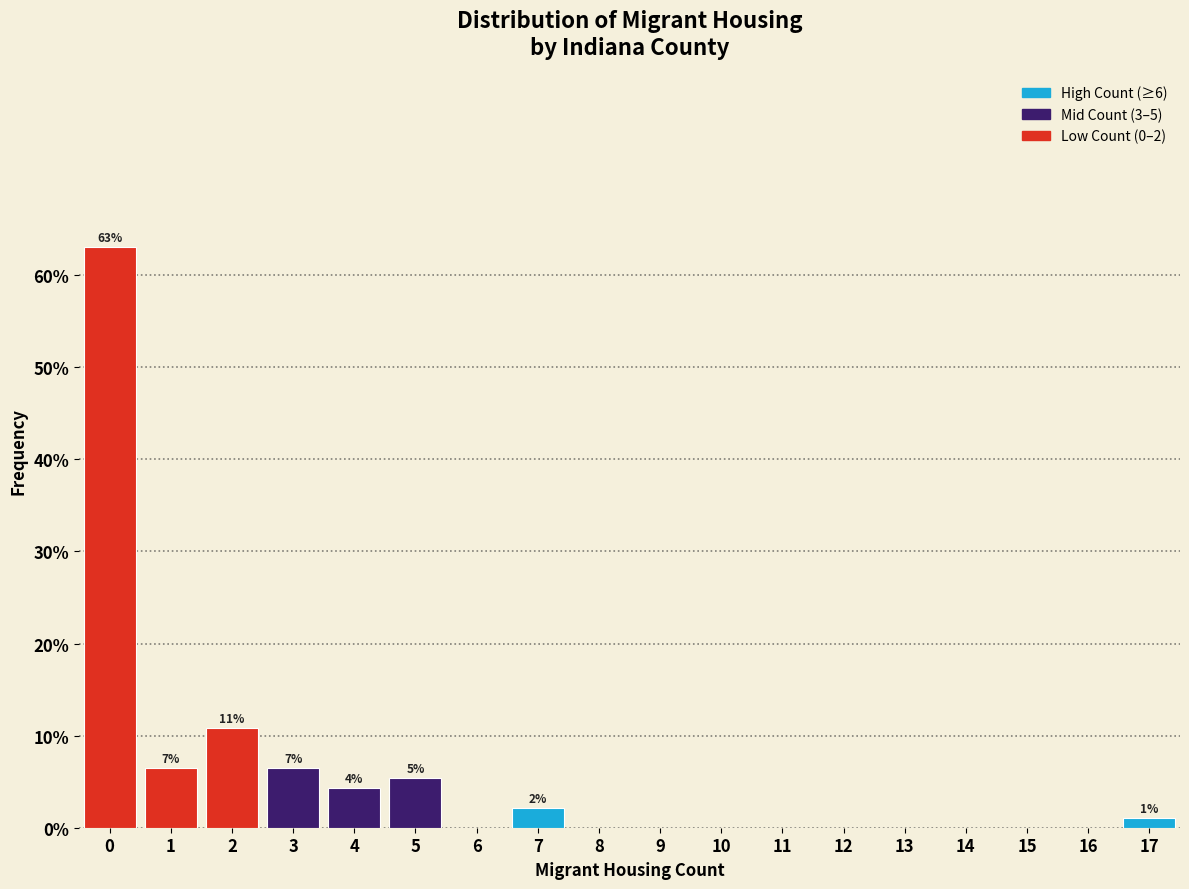

Which range on the x-axis has the tallest bar?

-0.5 to 0.5